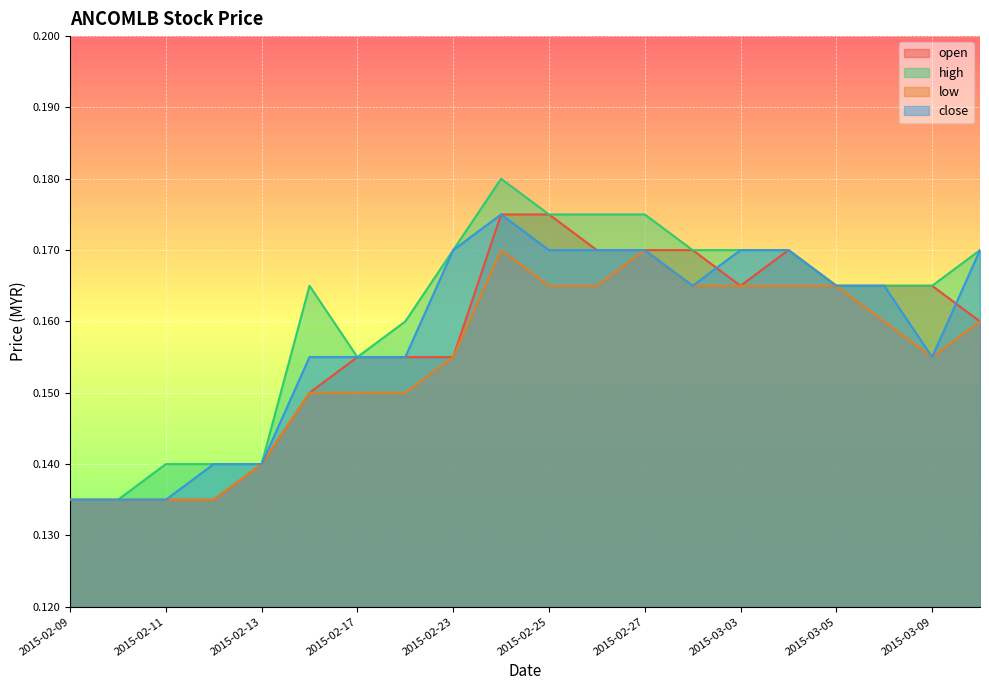

The value of high at 2015-03-05 is 0.3. True or false?

False